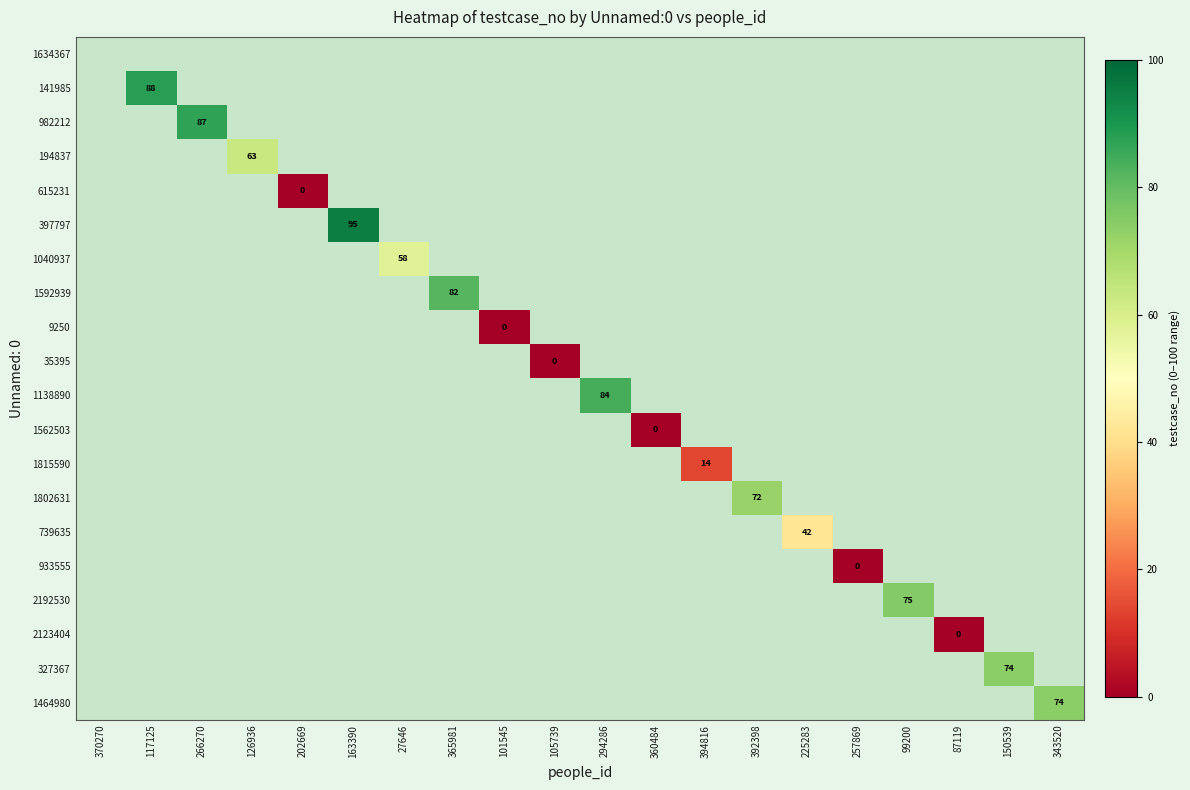

Which has a higher value, 360484 or 394816?

394816